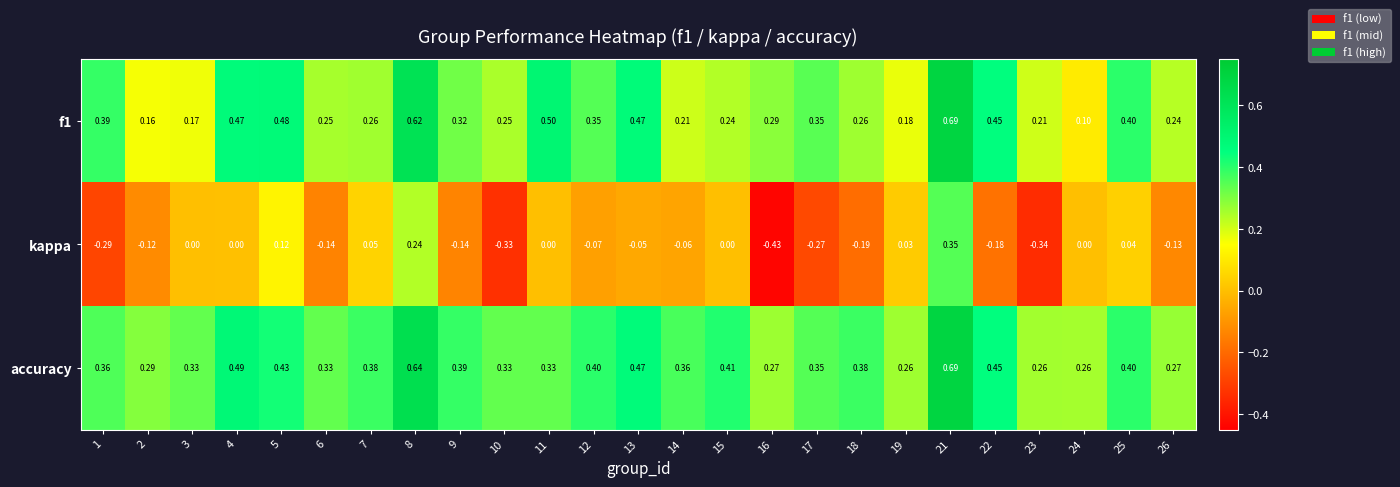

Which series has the largest range (max minus min)?

kappa